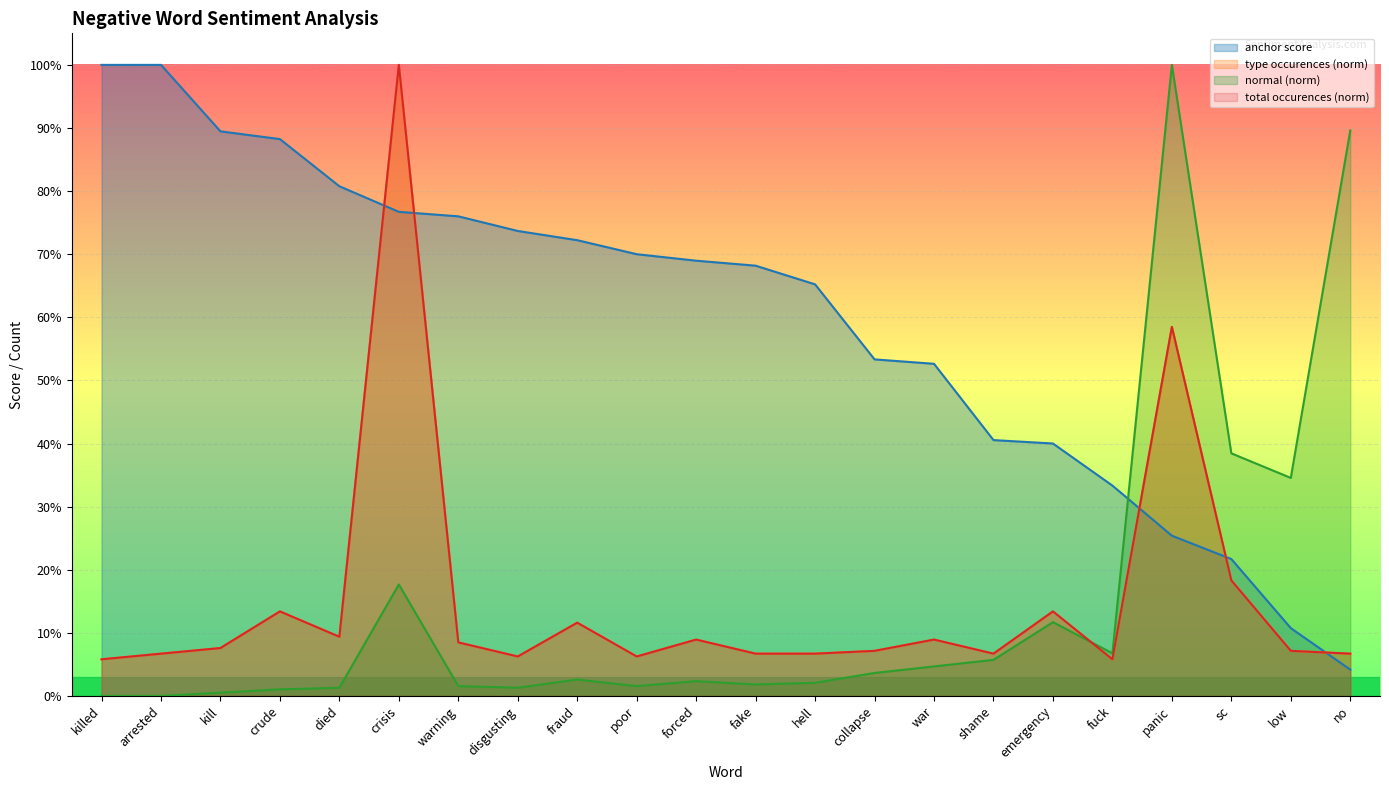

Between which two adjacent categories do anchor score and normal first intersect?

fuck and panic